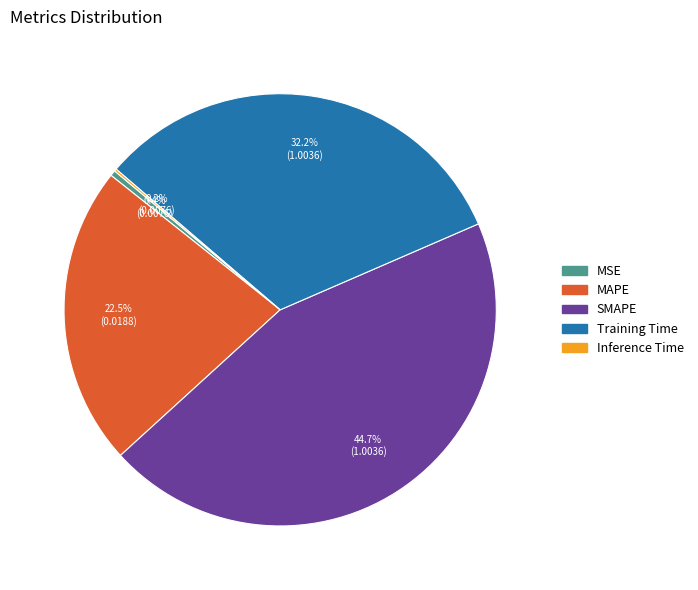

Which slice is the largest?

SMAPE